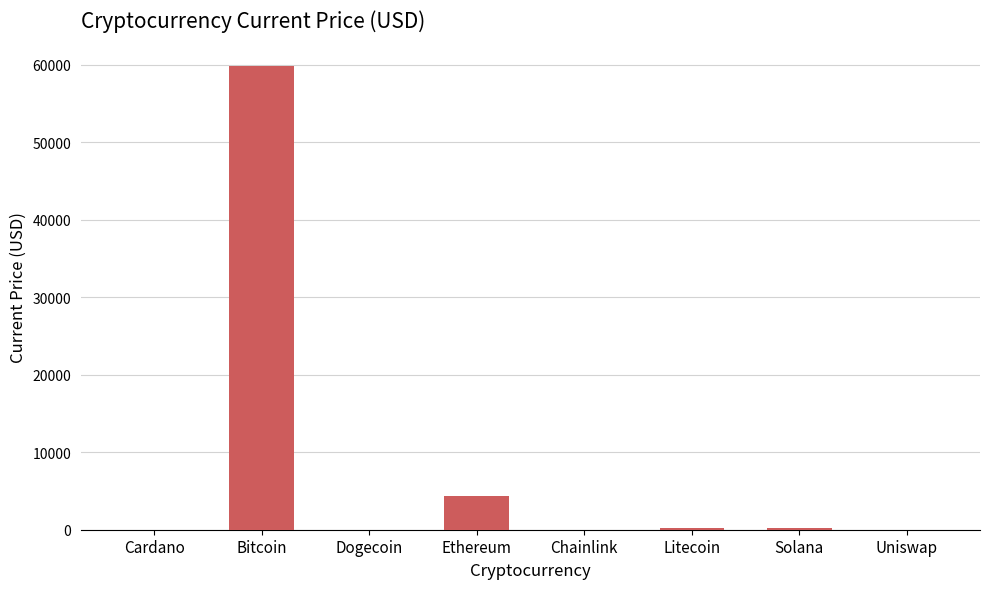

What is the maximum value shown in the chart?

59749.0